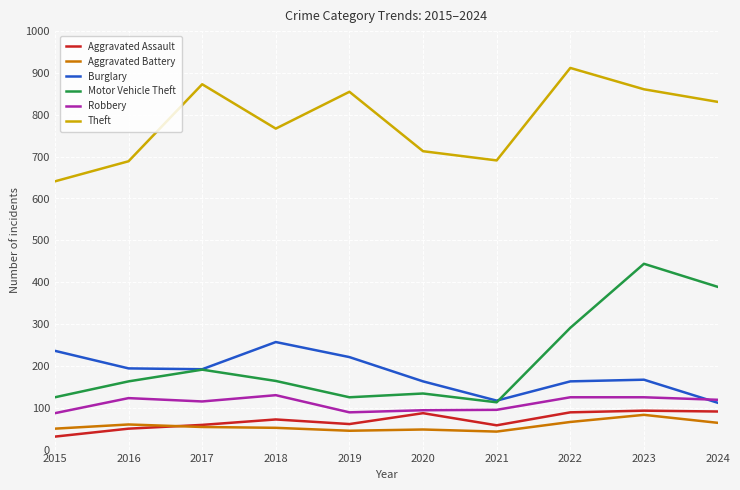

Between 2020 and 2021, which series saw the biggest shift?

Burglary